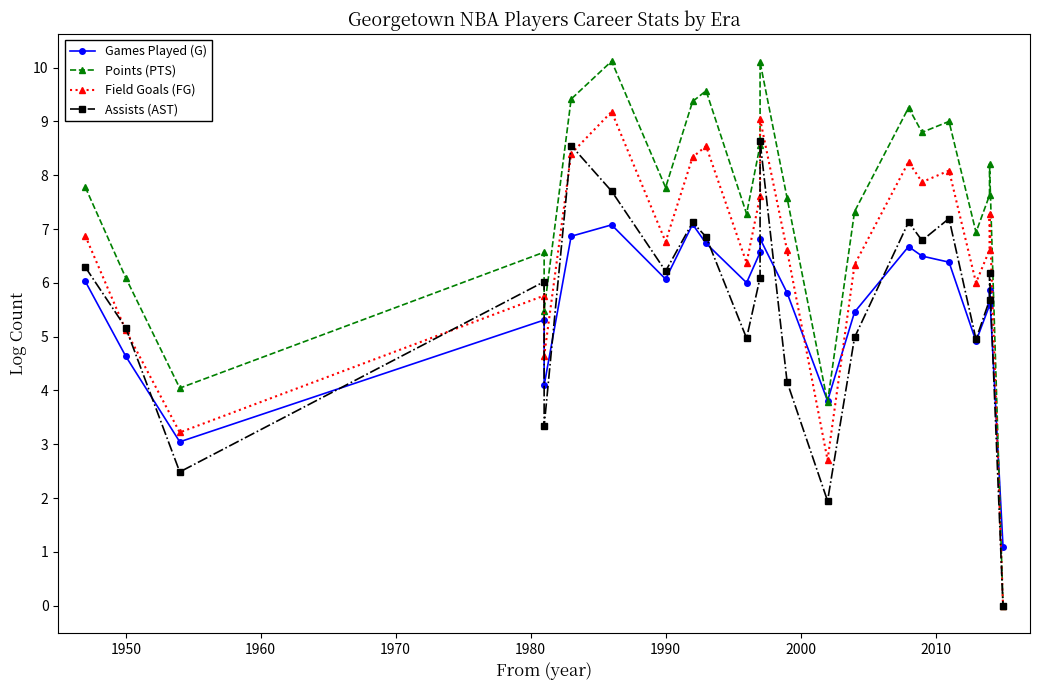

What is the difference between the second highest and minimum values in the Games Played (G) series?

6.0